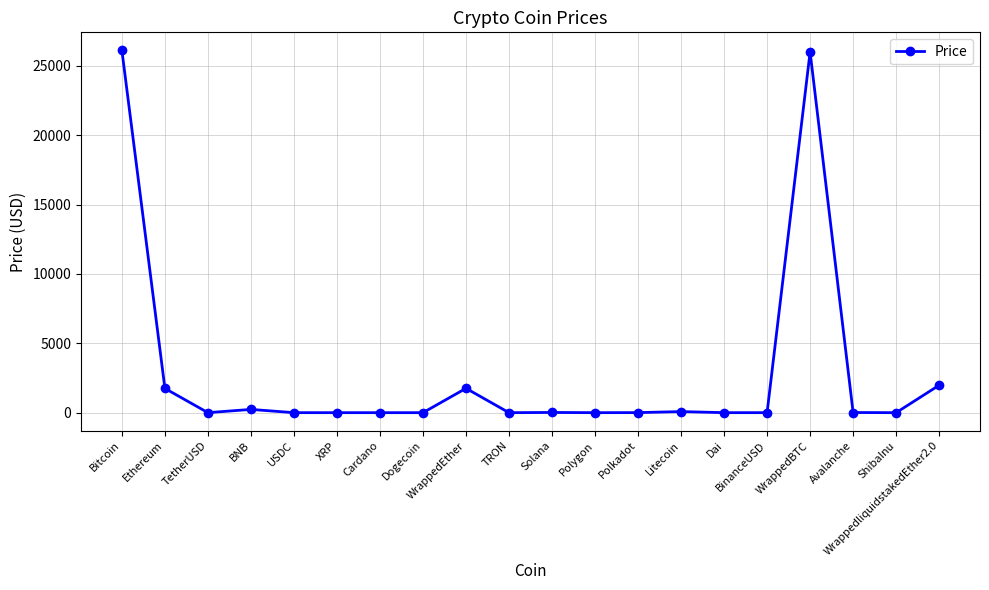

Count the number of categories in the chart.

20